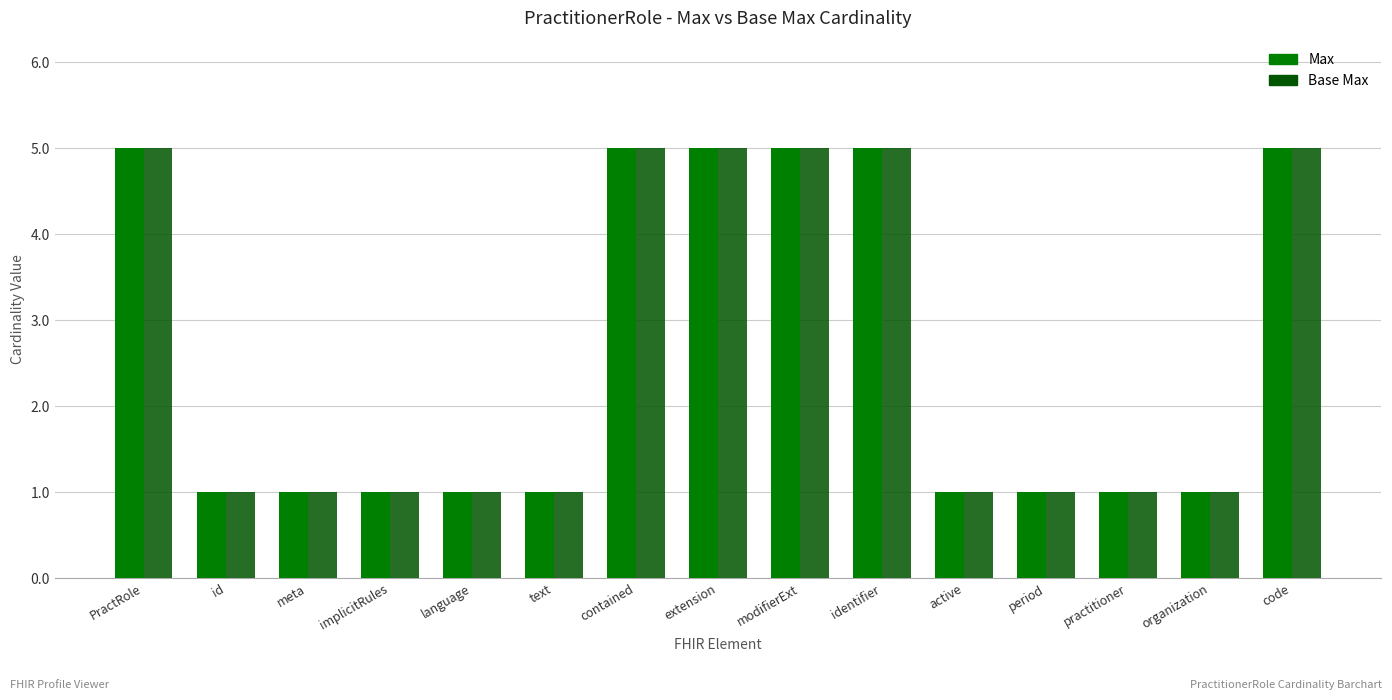

What is the value of the Base Max bar at the 5th from the left?

1